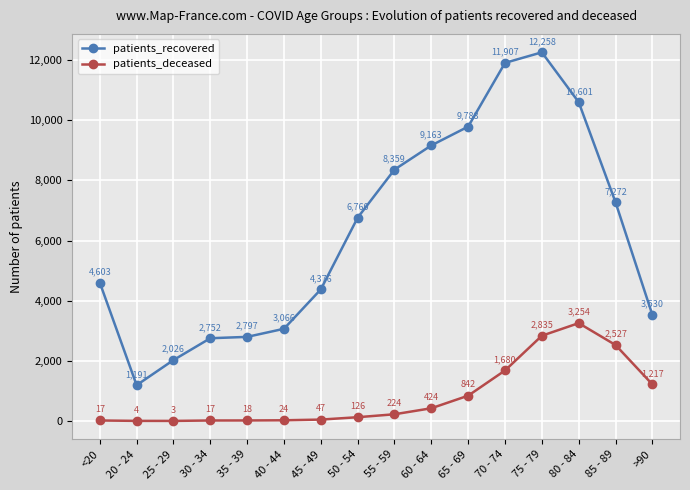

At which category is the sum across all series the highest?

75 - 79